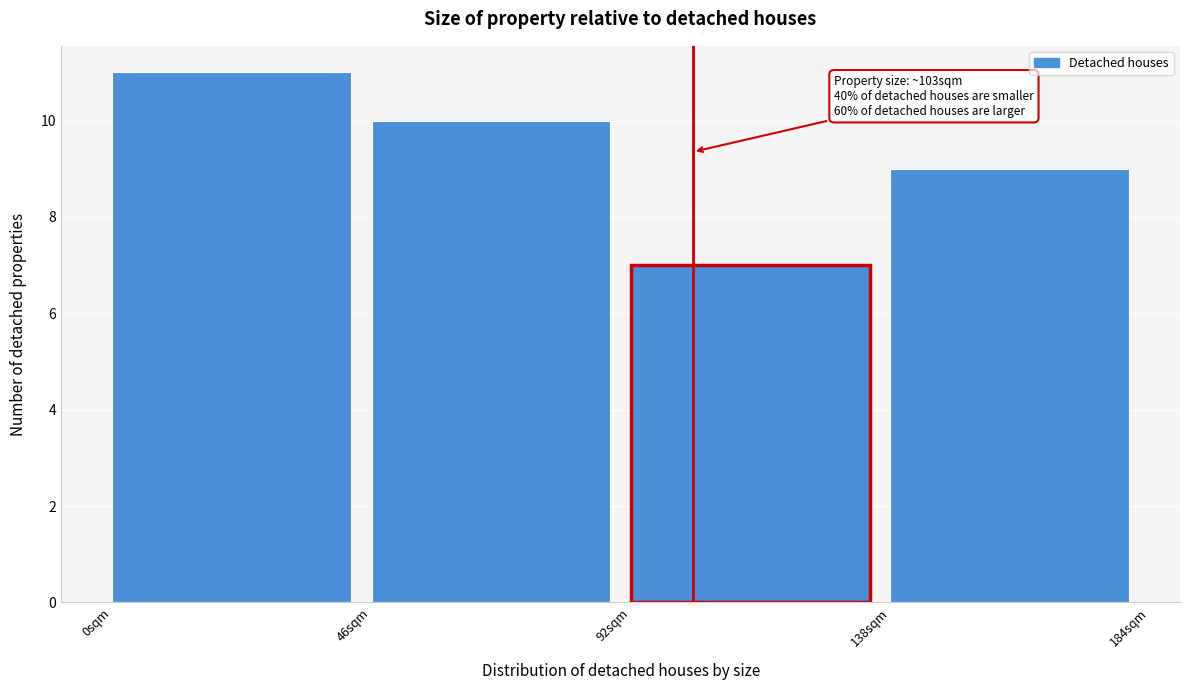

Which range on the x-axis has the tallest bar?

0 to 46